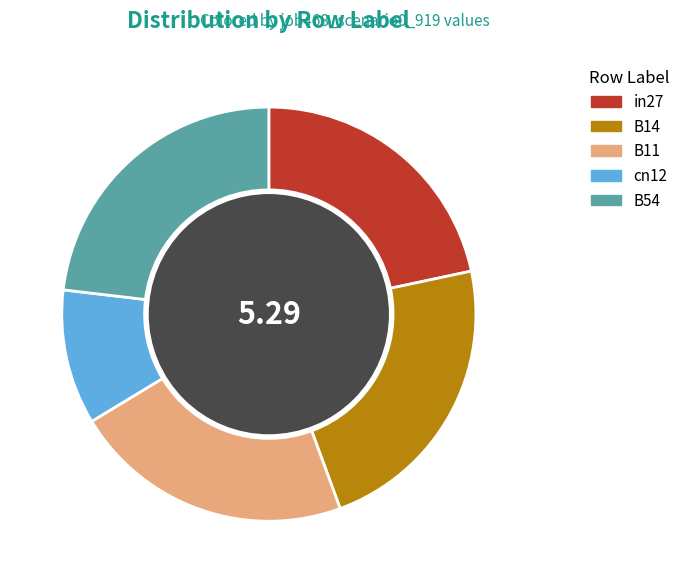

Combined, do in27 and cn12 account for over 50%?

No